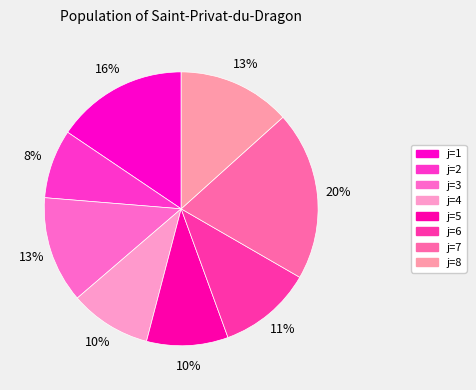

Does any single category account for the majority?

No